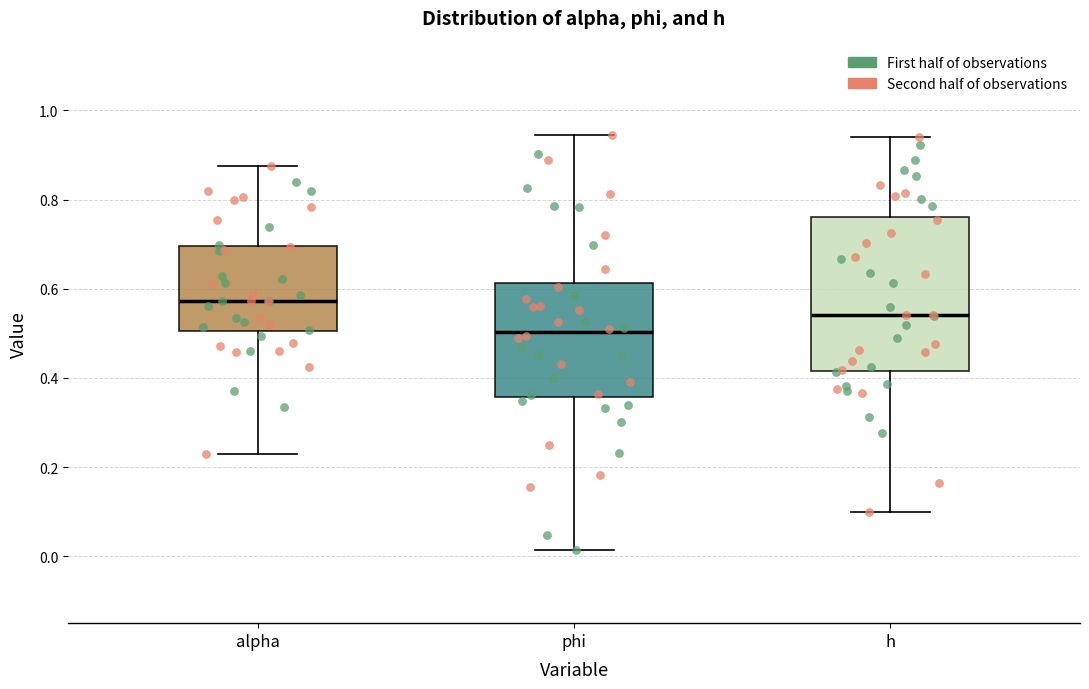

Which box's median line is the lowest?

phi